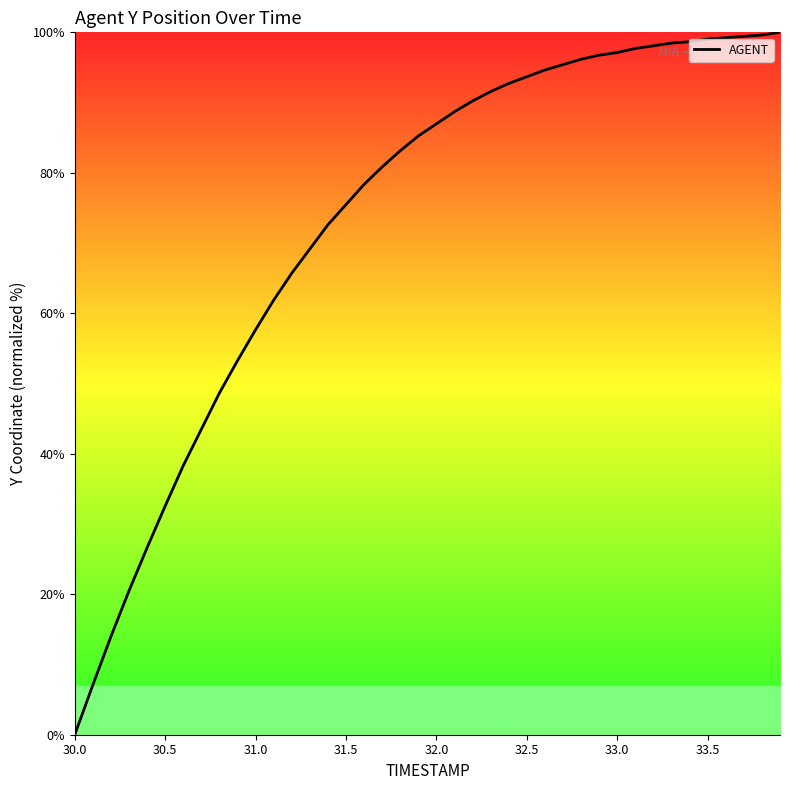

What is the difference between the maximum and minimum values?

100.0